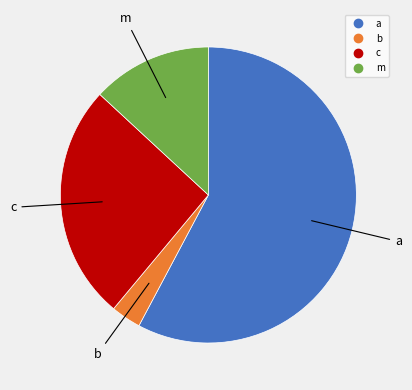

Which category accounts for the majority?

a